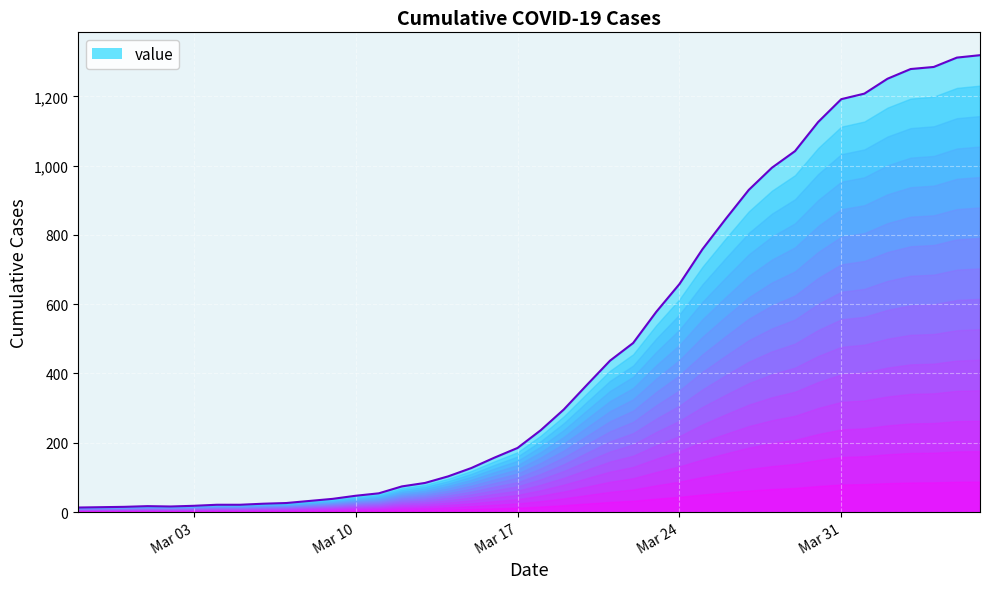

Count the number of data series in this chart.

1